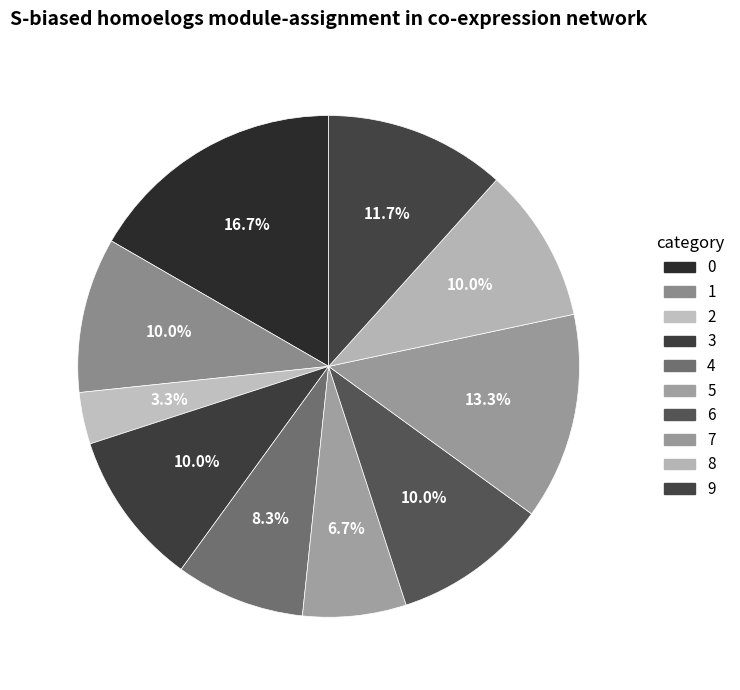

Rank the categories by value from lowest to highest.

2, 5, 4, 1, 3, 6, 8, 9, 7, 0